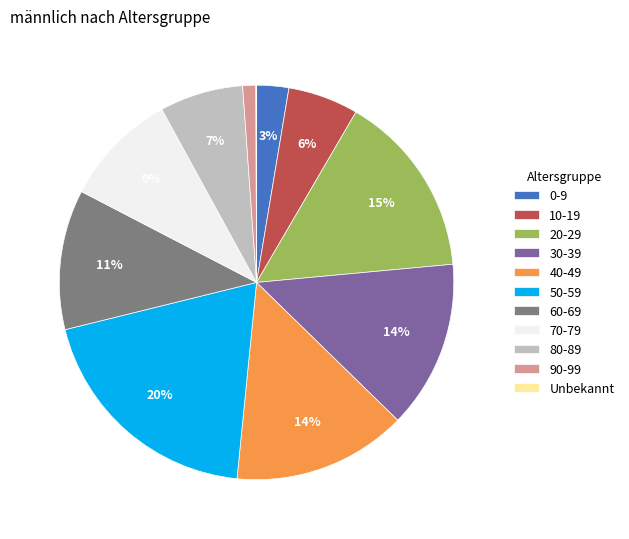

To the nearest percent, what is the combined percentage of 20-29 and 10-19?

21%